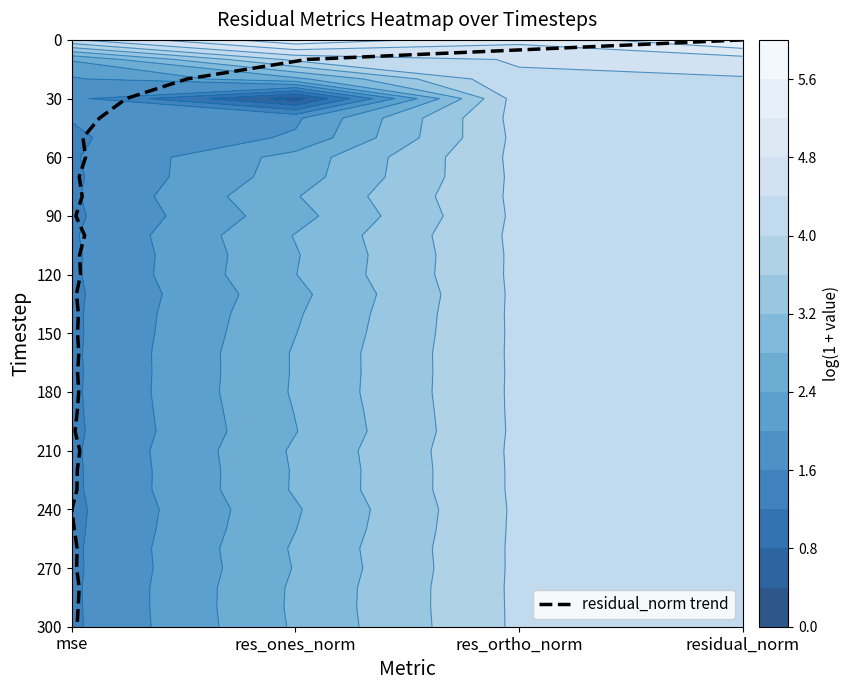

The chart shows a value of 6 at 4. True or false?

False